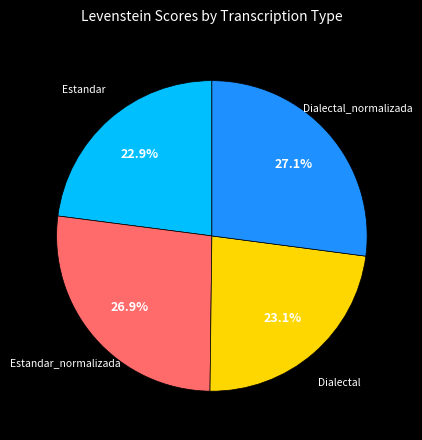

Does any single category account for the majority?

No